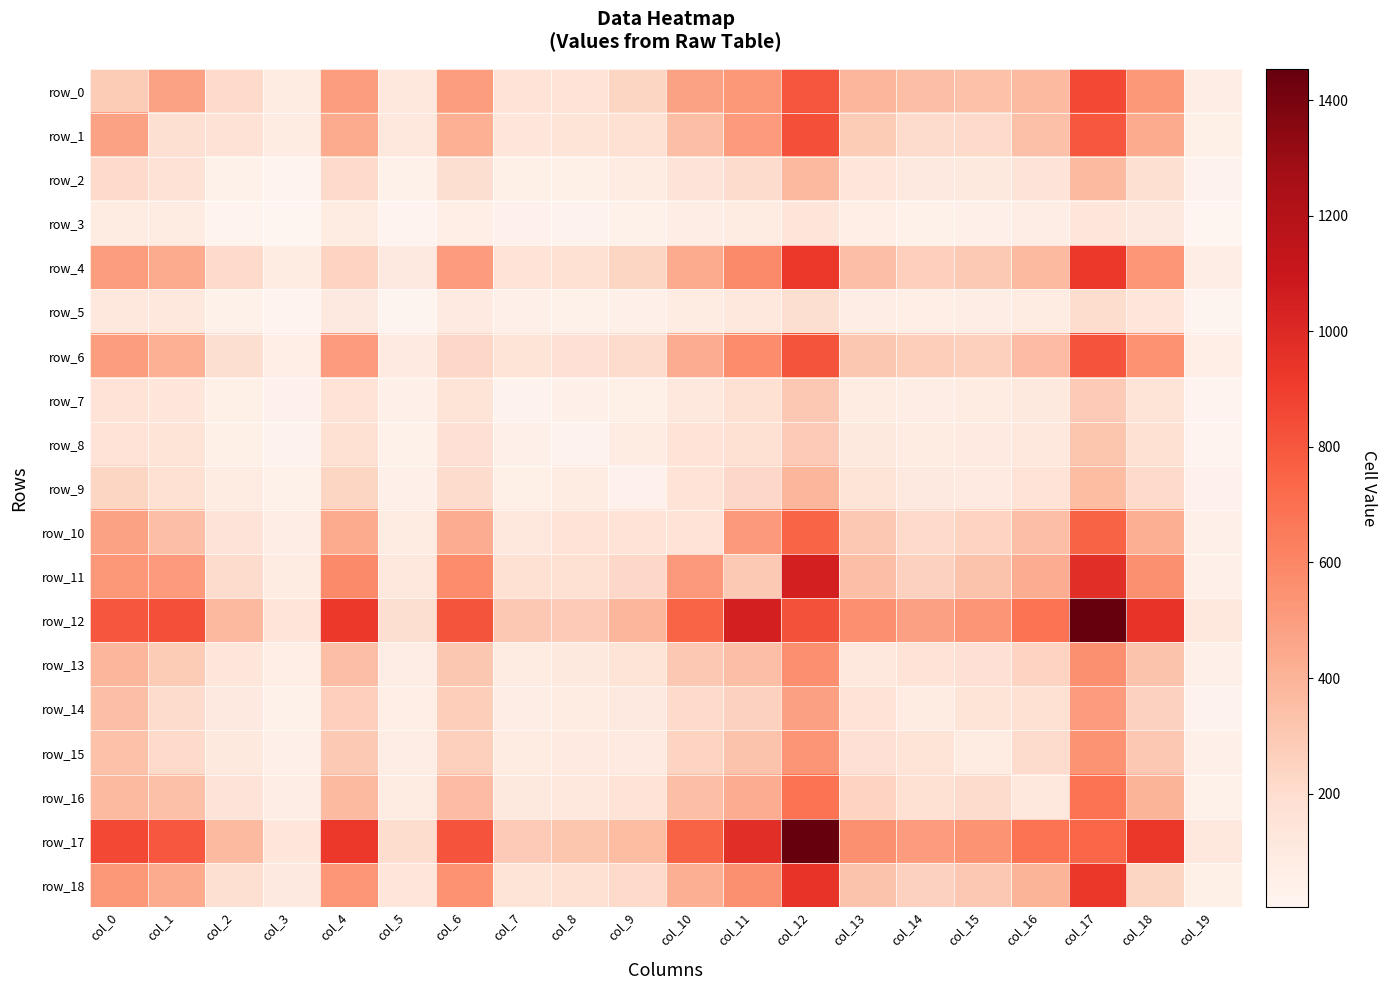

At which category does the chart reach its peak across all series?

col_17